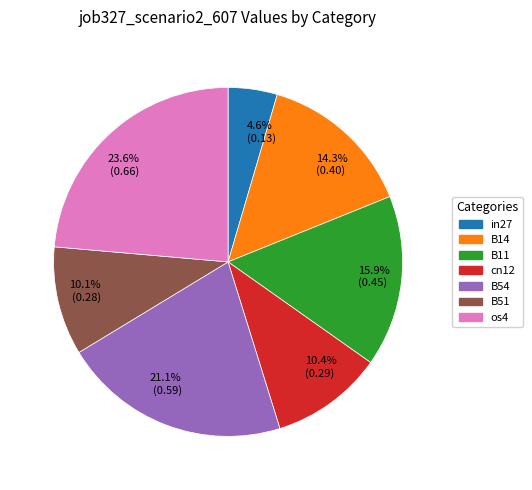

Which slice is the largest?

23.6% (0.66)